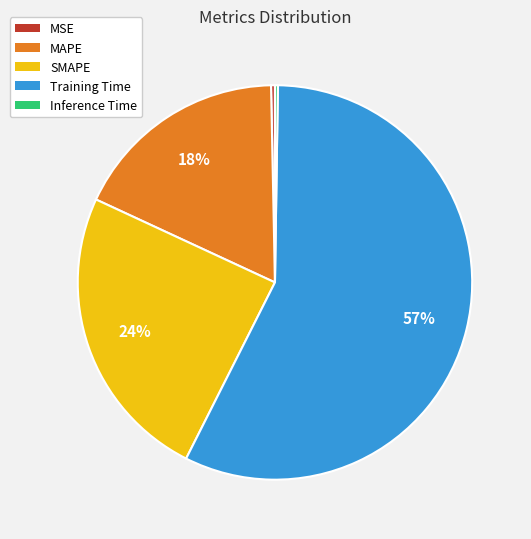

To the nearest percent, what percentage of the pie is SMAPE?

24%